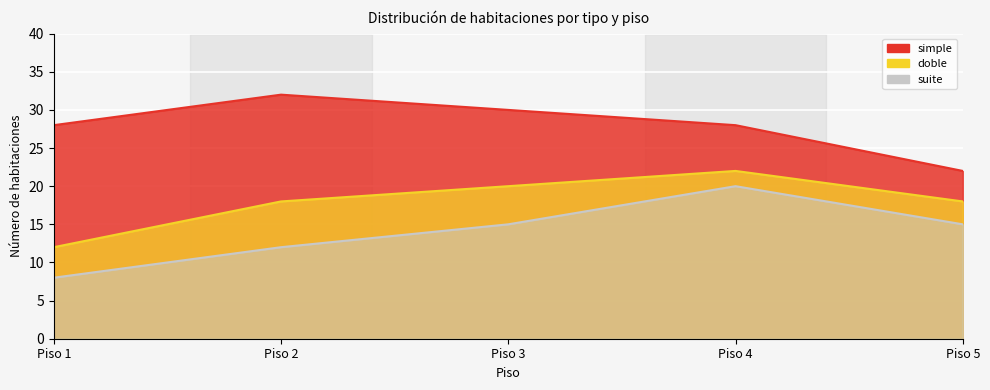

Between 8 and 18, which series saw the biggest shift?

doble